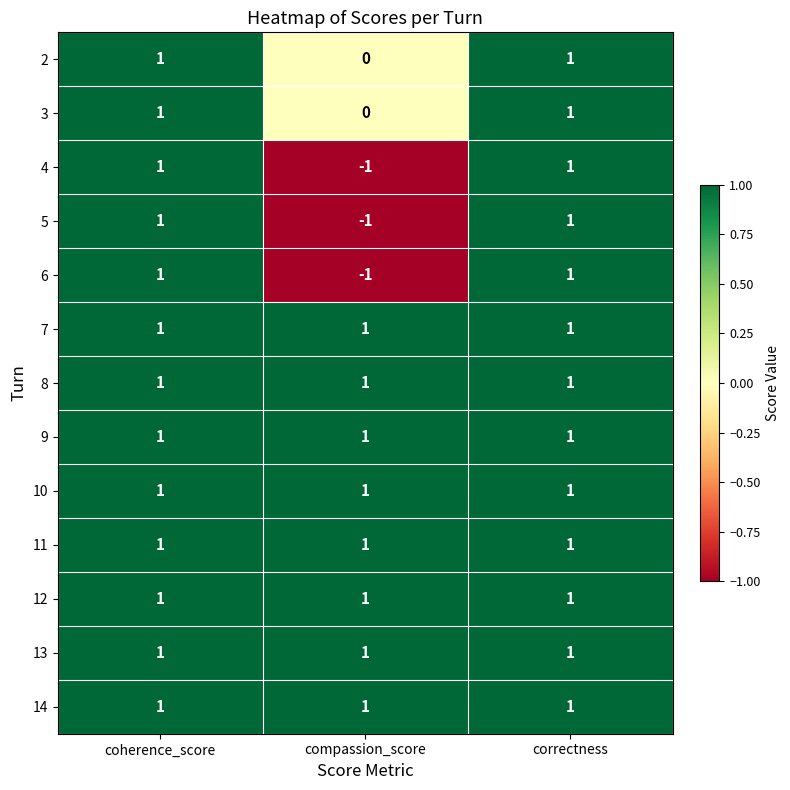

The 3 series shows 2 at coherence_score. True or false?

False